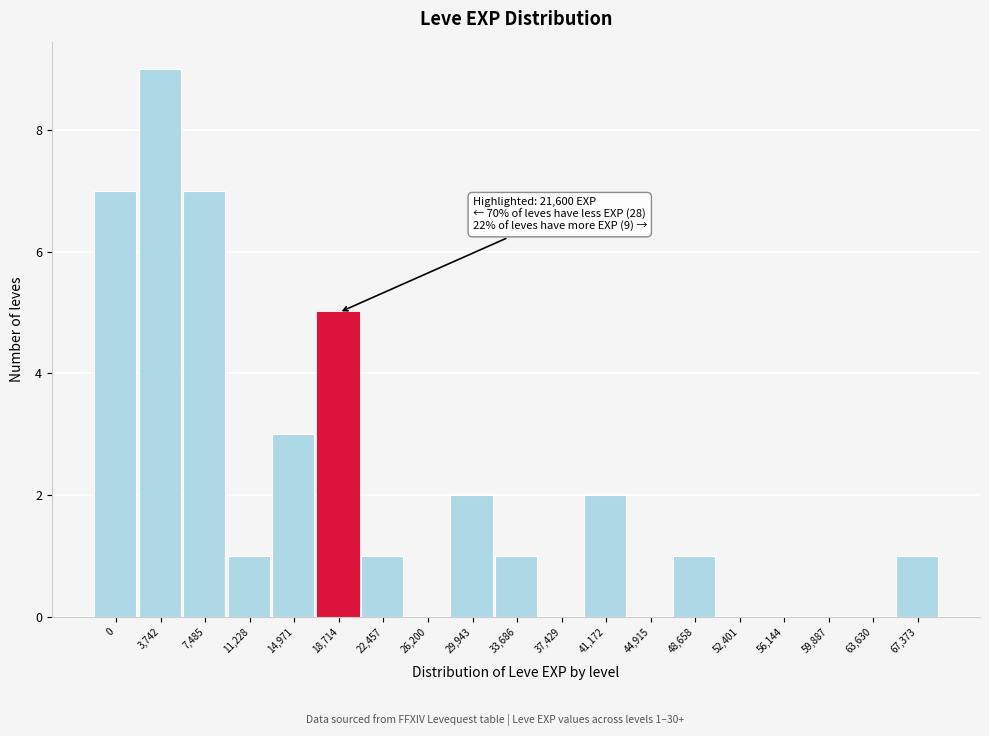

Reading left to right, transcribe all the data shown in this chart.

0=7	3,742=9	7,485=7	11,228=1	14,971=3	18,714=5	22,457=1	26,200=0	29,943=2	33,686=1	37,429=0	41,172=2	44,915=0	48,658=1	52,401=0	56,144=0	59,887=0	63,630=0	67,373=1